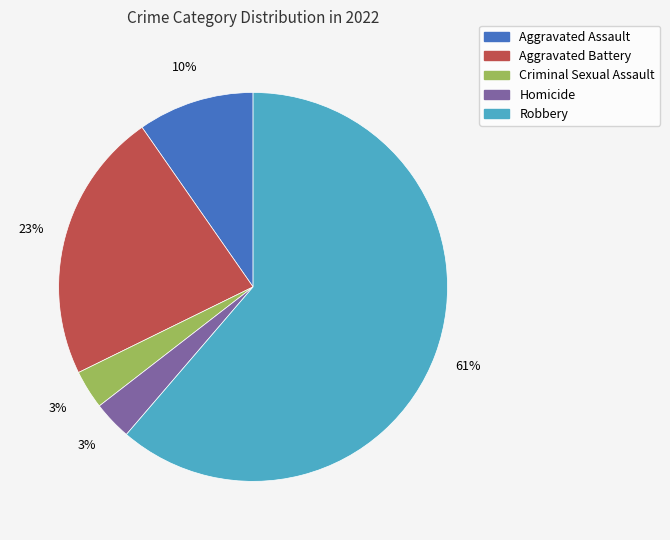

Is it true that Aggravated Assault is 1% of the pie?

False